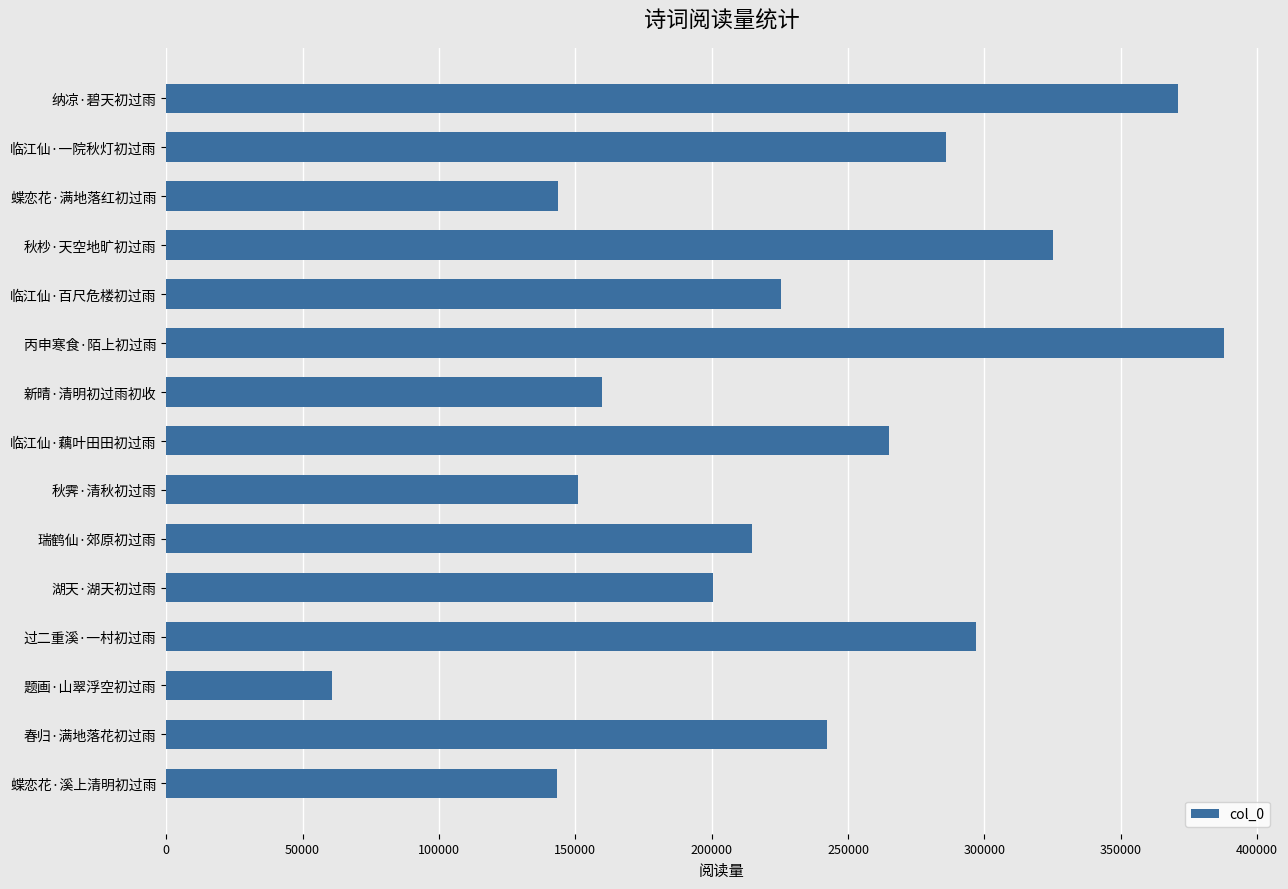

What is the maximum value shown in the chart?

387968